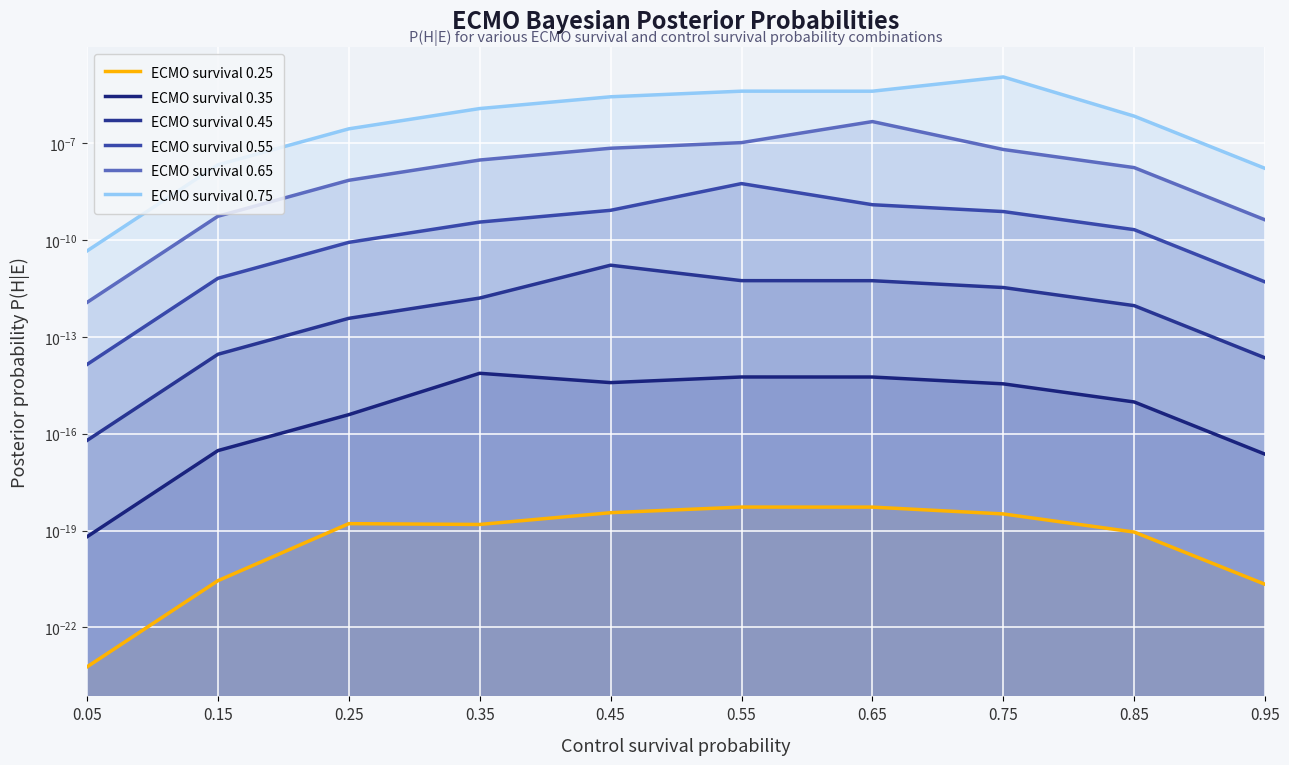

At 0.75, list the series in order from largest to smallest.

ECMO survival 0.75, ECMO survival 0.65, ECMO survival 0.55, ECMO survival 0.45, ECMO survival 0.35, ECMO survival 0.25